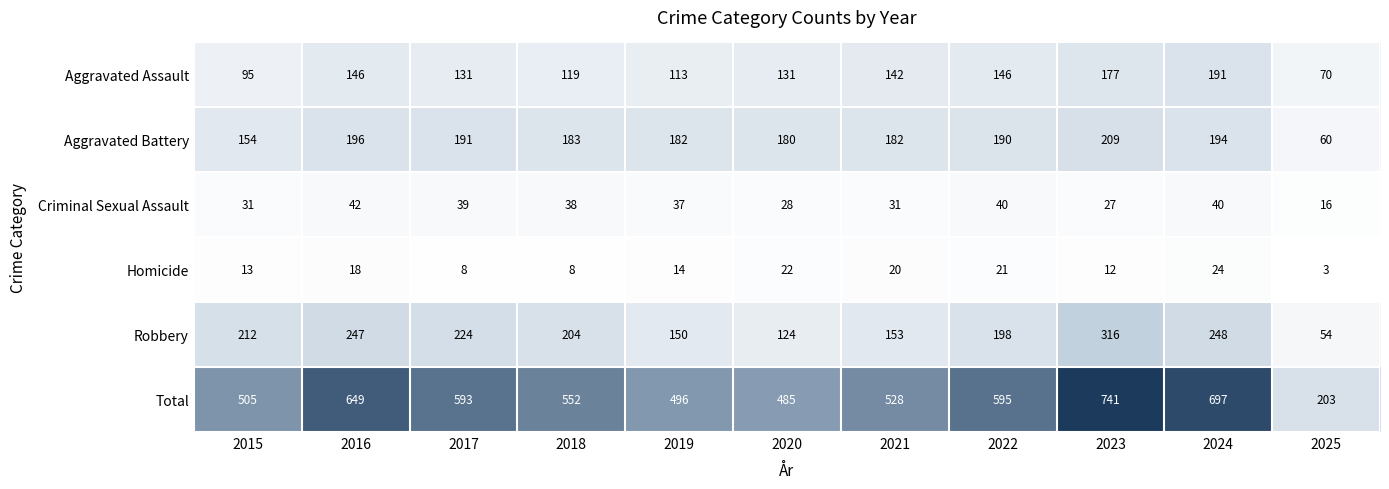

Rank the series at 2020 from highest to lowest value.

Total, Aggravated Battery, Aggravated Assault, Robbery, Criminal Sexual Assault, Homicide